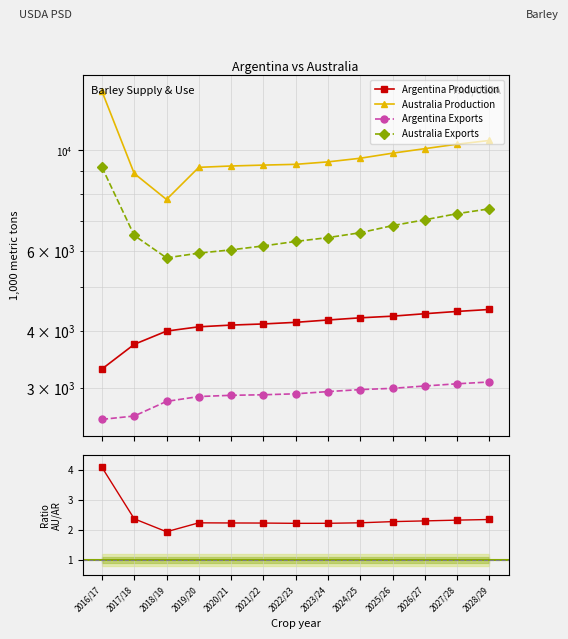

Reading left to right, list all the values displayed in this chart.

Argentina Production: 3300.0	3740.0	4000.0	4088.0	4124.0	4148.0	4182.0	4232.0	4279.0	4315.0	4369.0	4420.0	4464.0
Australia Production: 13506.0	8900.0	7800.0	9181.0	9244.0	9286.0	9322.0	9439.0	9615.0	9865.0	10094.0	10325.0	10521.0
Argentina Exports: 2556.0	2600.0	2800.0	2870.0	2888.0	2896.0	2910.0	2943.0	2973.0	2992.0	3028.0	3062.0	3090.0
Australia Exports: 9190.0	6500.0	5800.0	5941.0	6041.0	6162.0	6304.0	6428.0	6589.0	6831.0	7036.0	7258.0	7439.0
AU/AR Production: 4.1	2.4	1.9	2.2	2.2	2.2	2.2	2.2	2.2	2.3	2.3	2.3	2.4